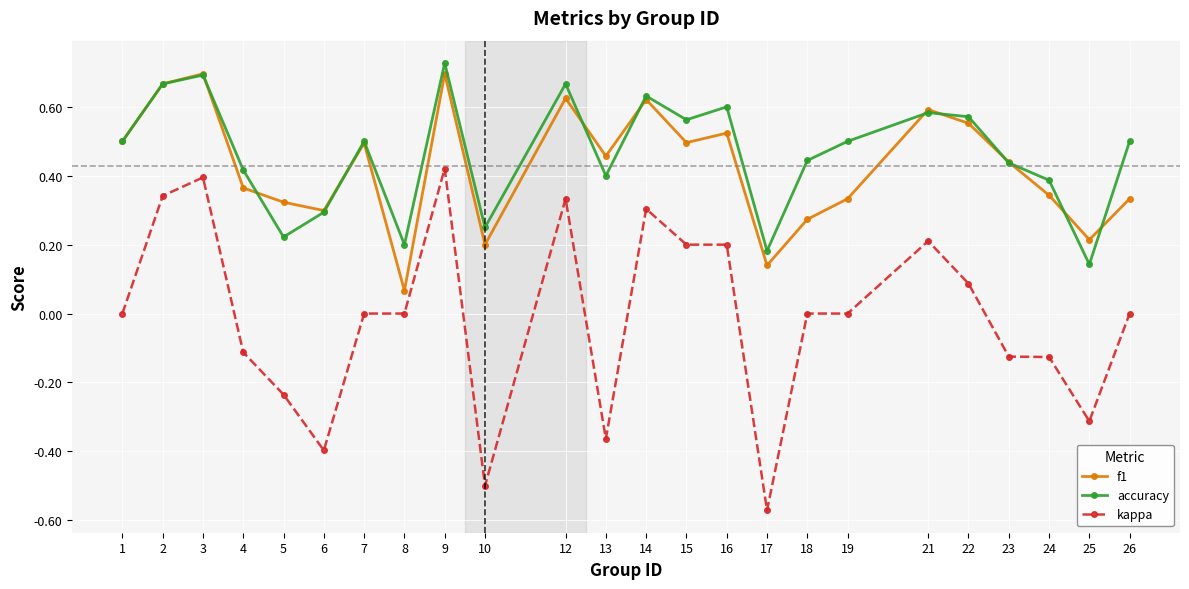

Is the value of accuracy at 17 greater than the value of kappa at 18?

Yes